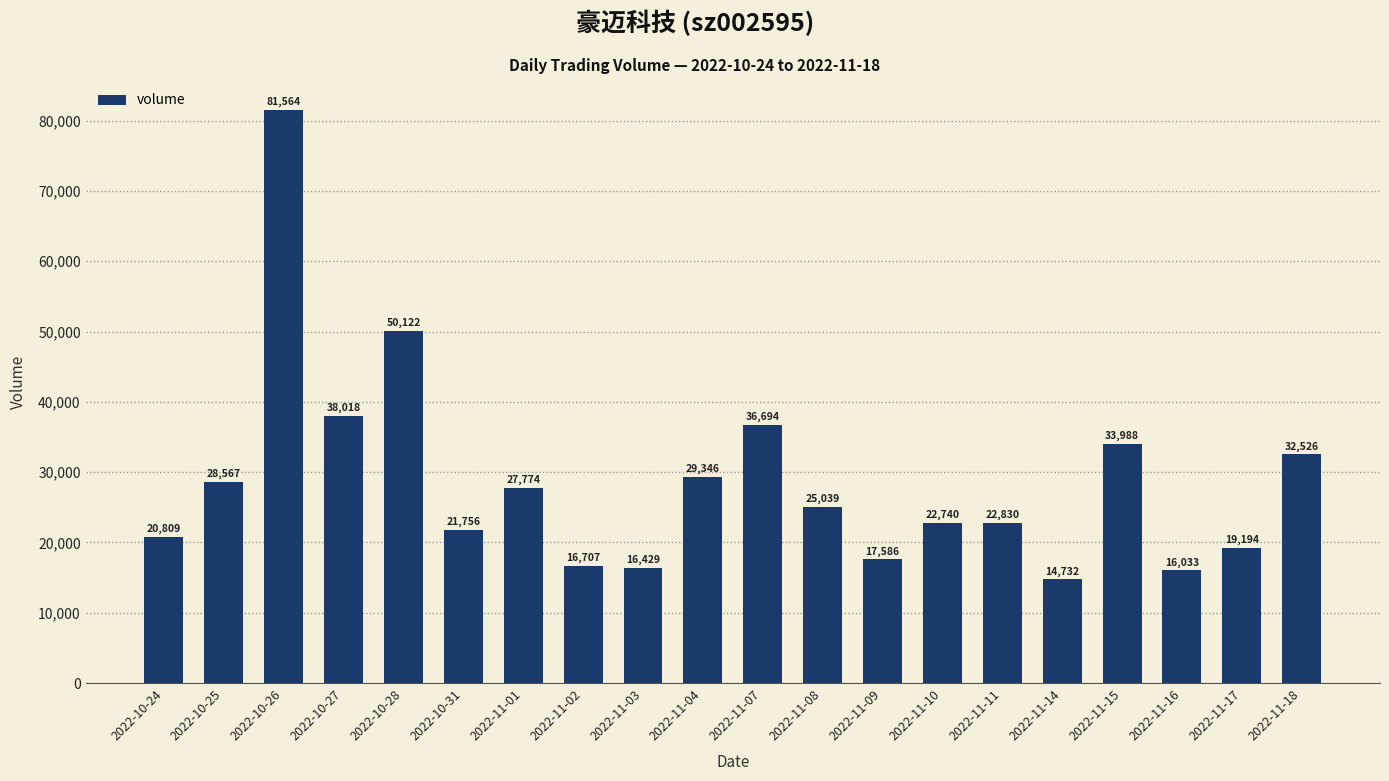

Reading left to right, extract all data points from this chart.

20809	28567	81564	38018	50122	21756	27774	16707	16429	29346	36694	25039	17586	22740	22830	14732	33988	16033	19194	32526